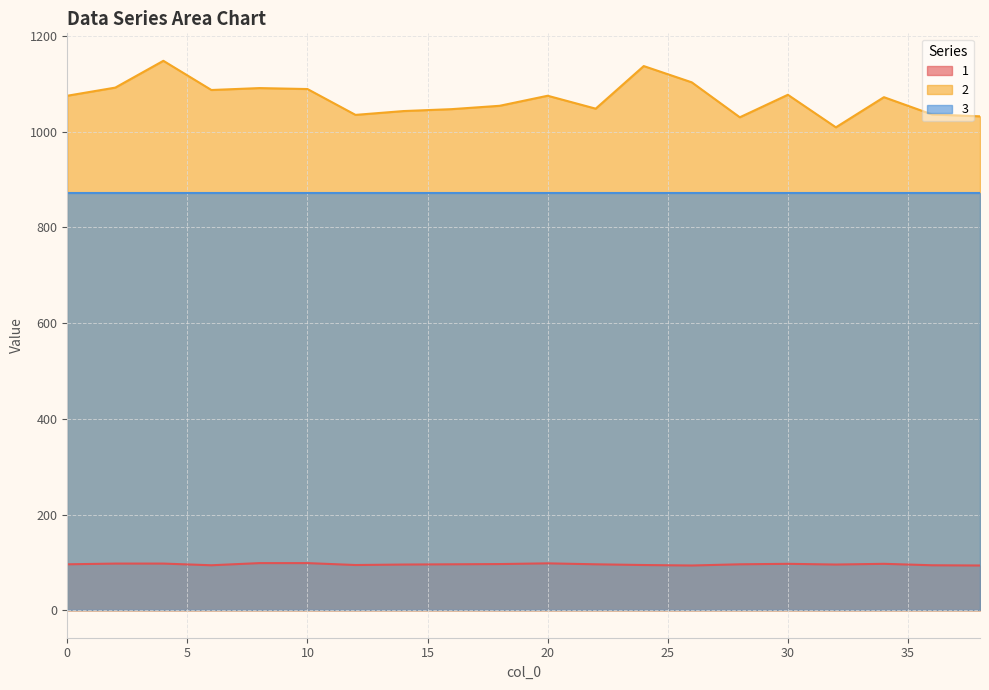

What is the greatest value displayed?

1148.0